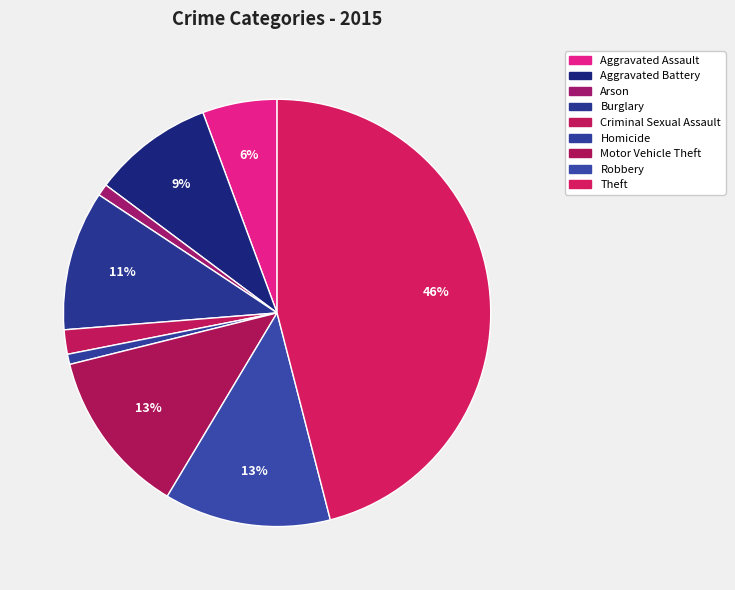

To the nearest percent, what is the average slice percentage?

11%